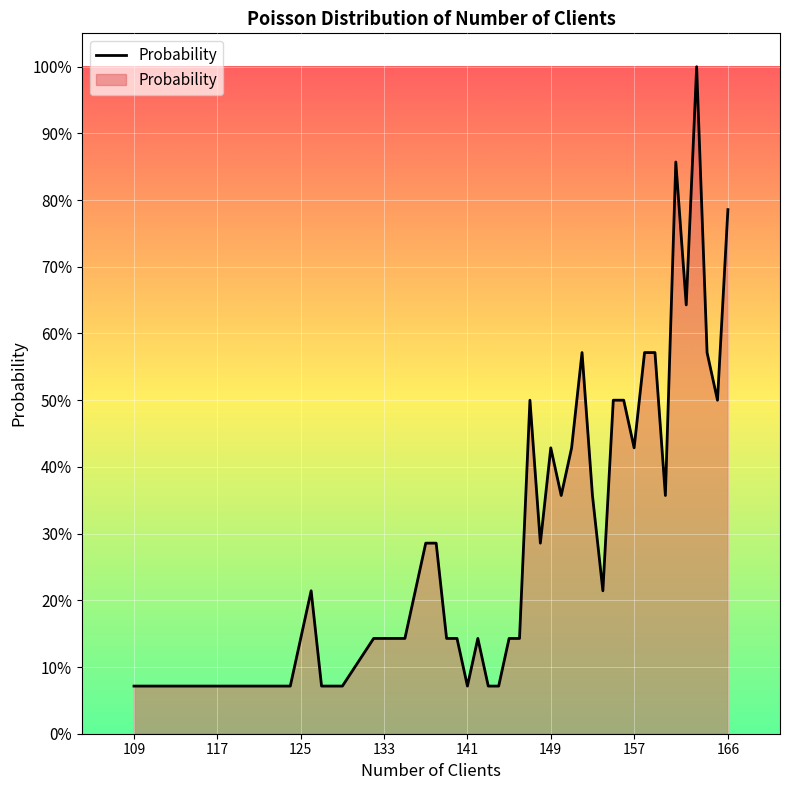

Does the chart have visible grid lines?

Yes